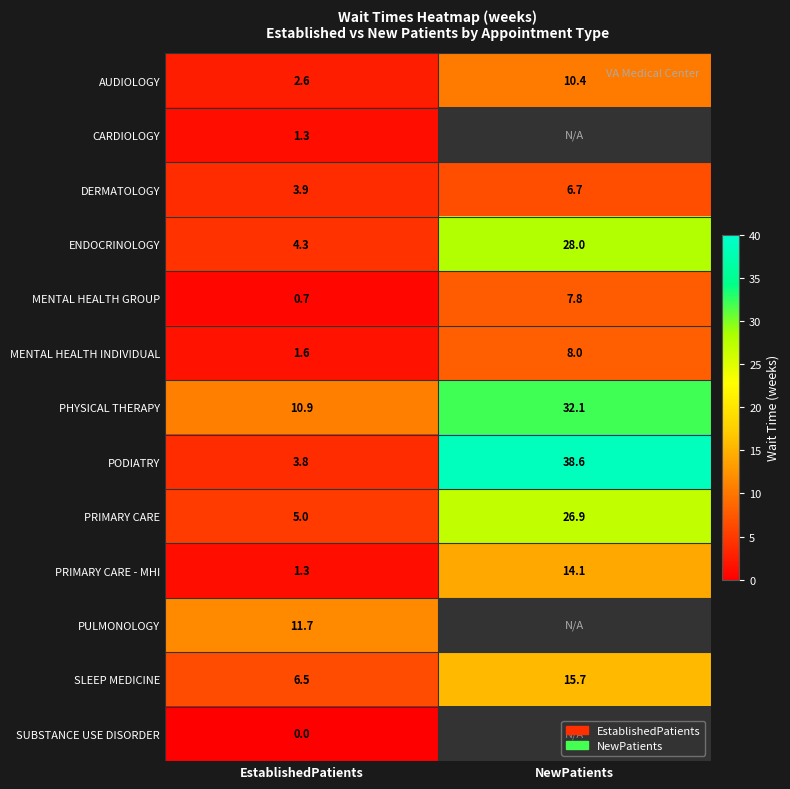

Is it true that MENTAL HEALTH GROUP equals 2.3 at NewPatients?

False